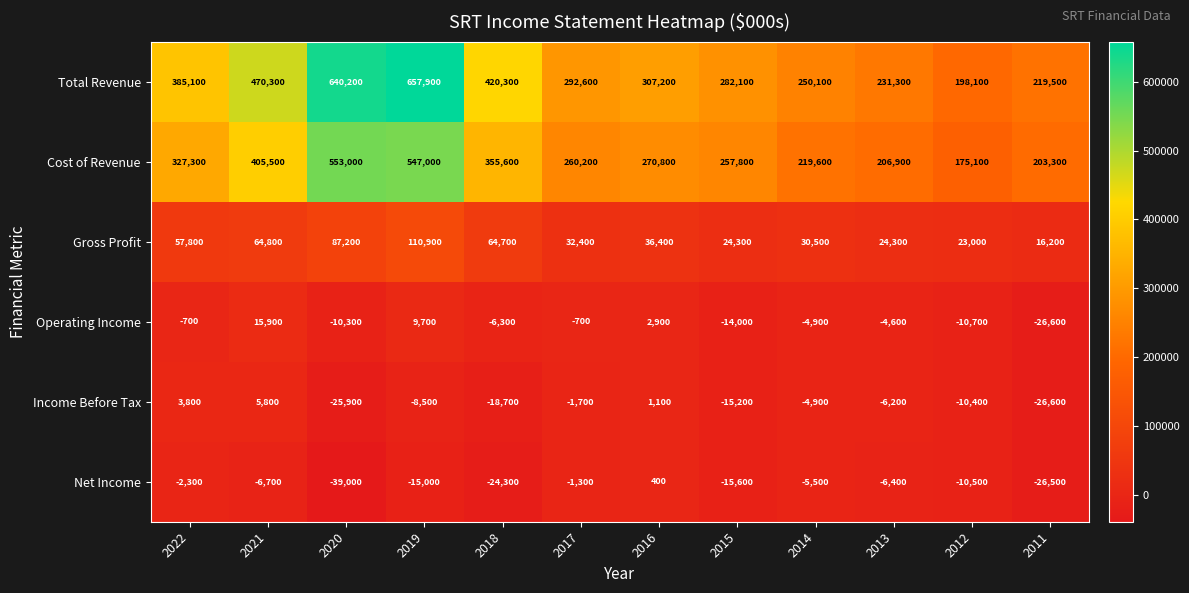

Which category has the highest value in the Income Before Tax series?

2021